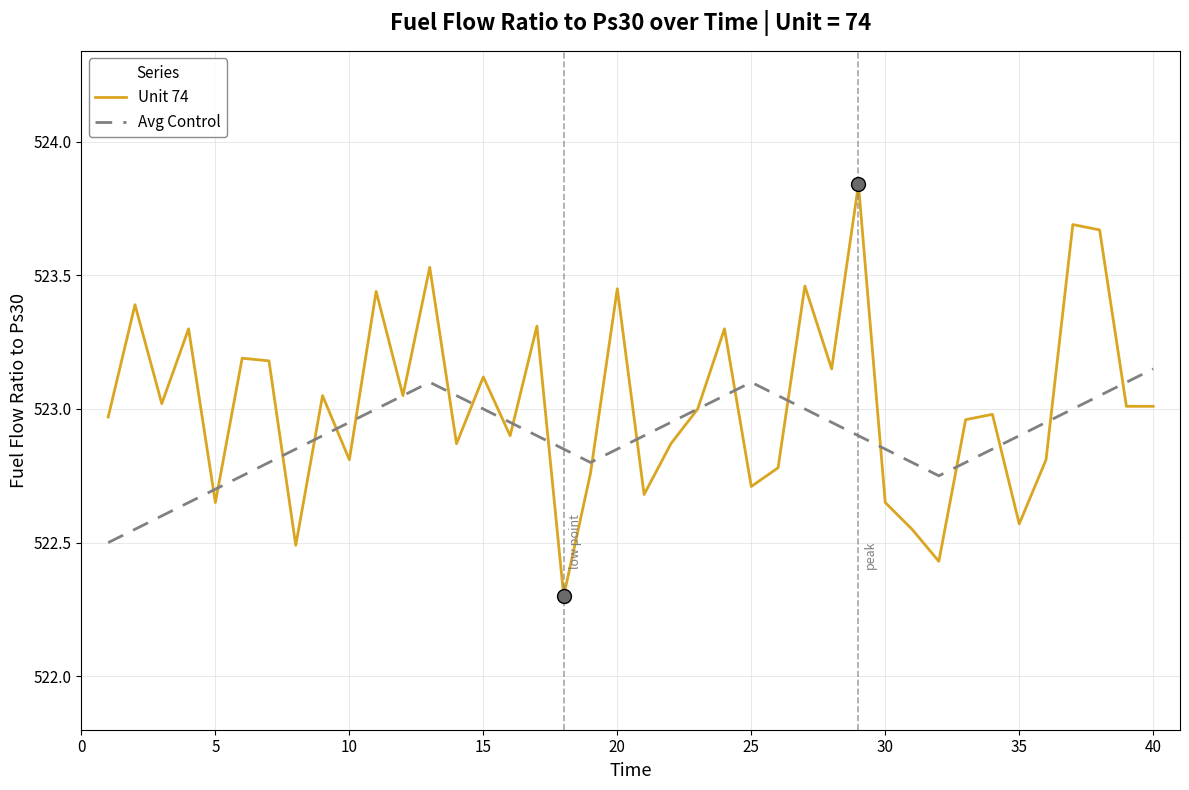

What is the smallest value displayed?

522.3